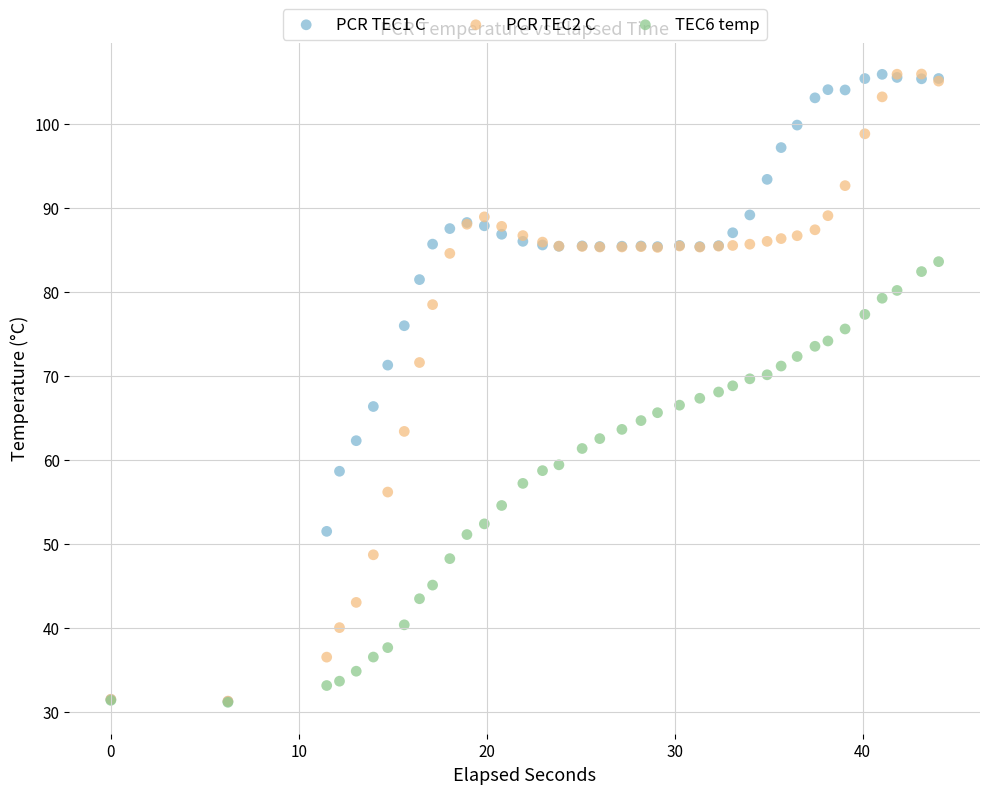

What are all the series names shown in the legend?

PCR TEC1 C, PCR TEC2 C, TEC6 temp